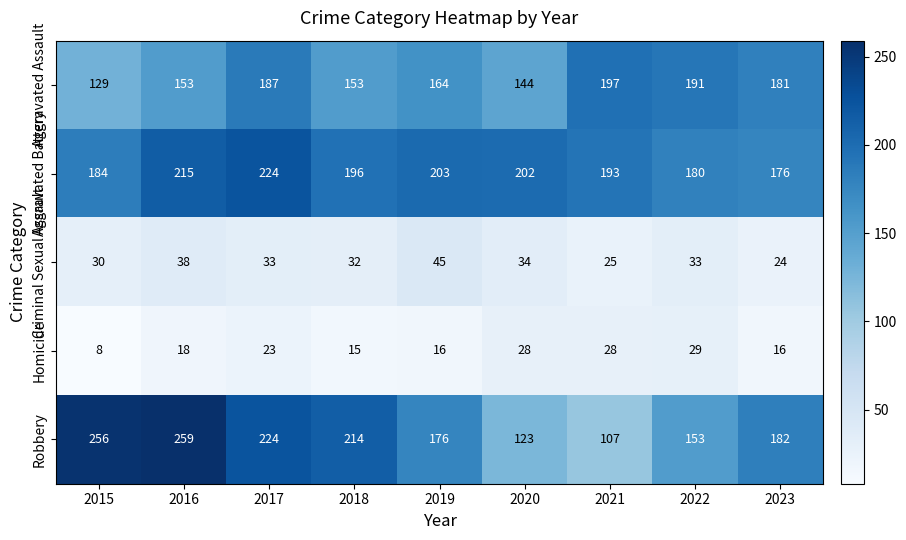

What is the sum of all Aggravated Assault values?

1499